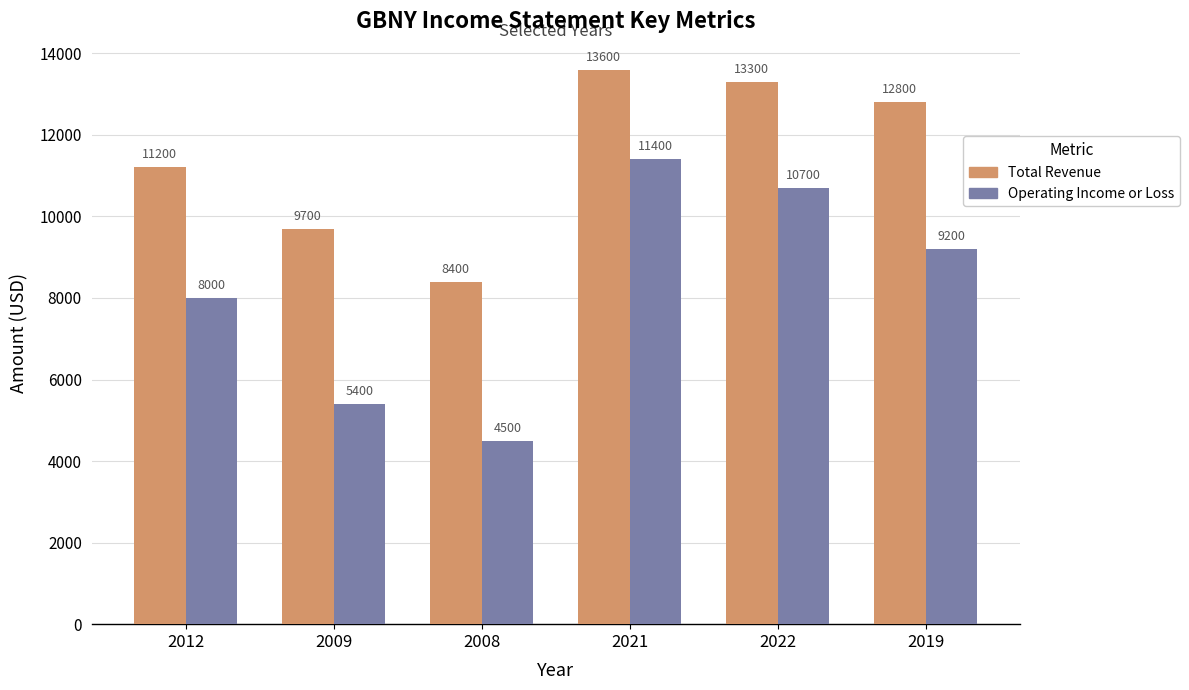

Count the number of categories in the chart.

6